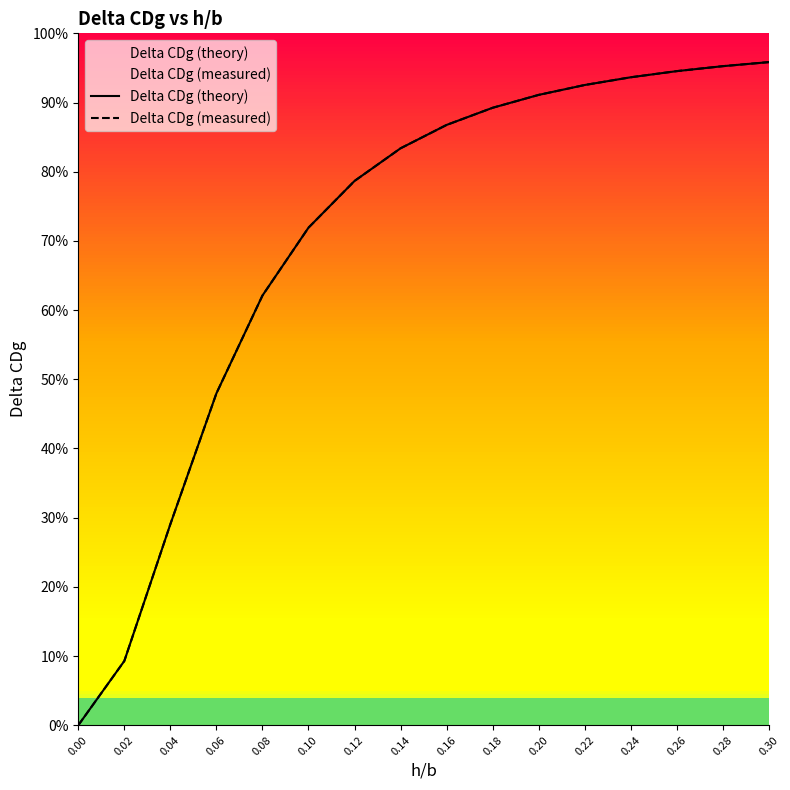

Which series has the largest total across all categories?

Delta CDg (theory)